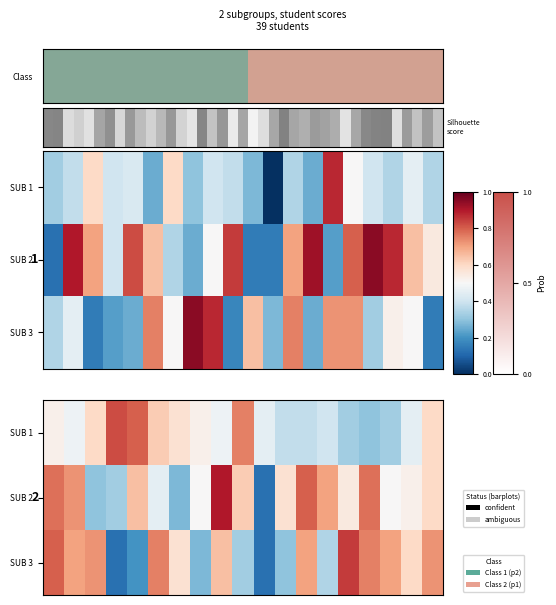

List the series in order of their peak value, highest first.

row_1, row_2, row_0